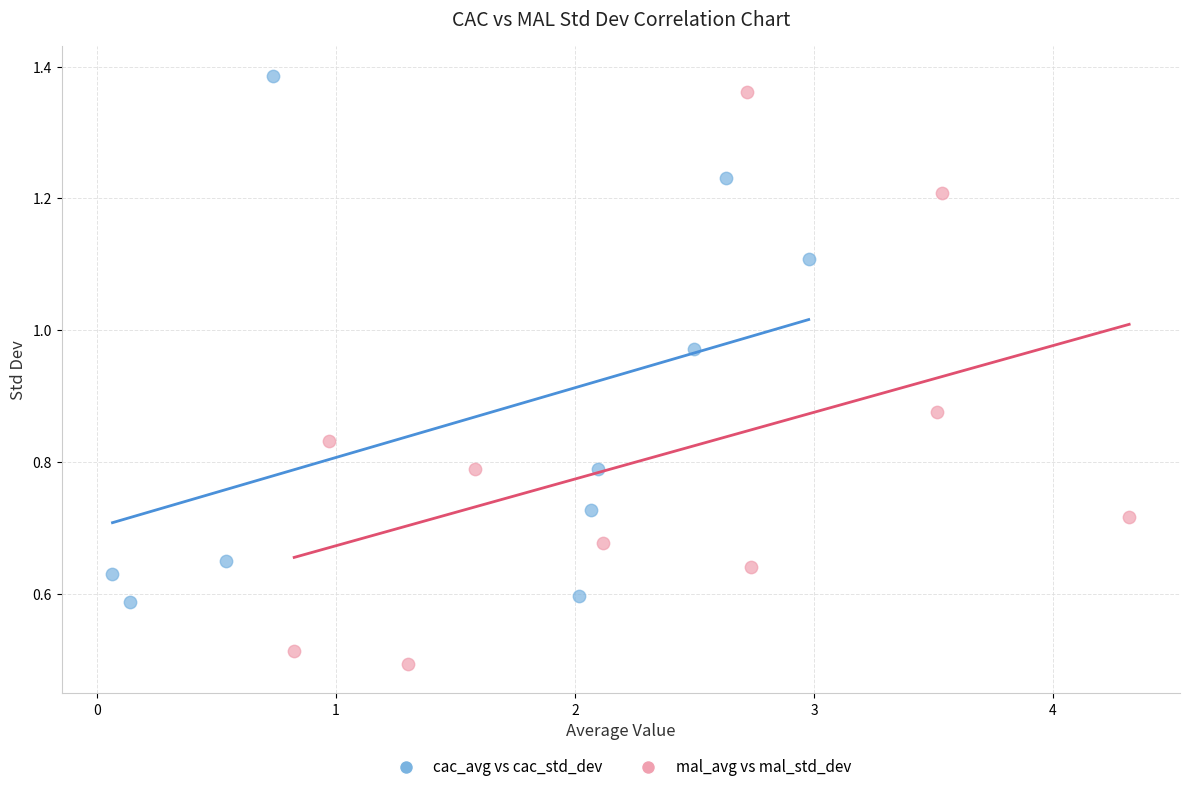

Which series contains the lowest Y value?

mal_avg vs mal_std_dev